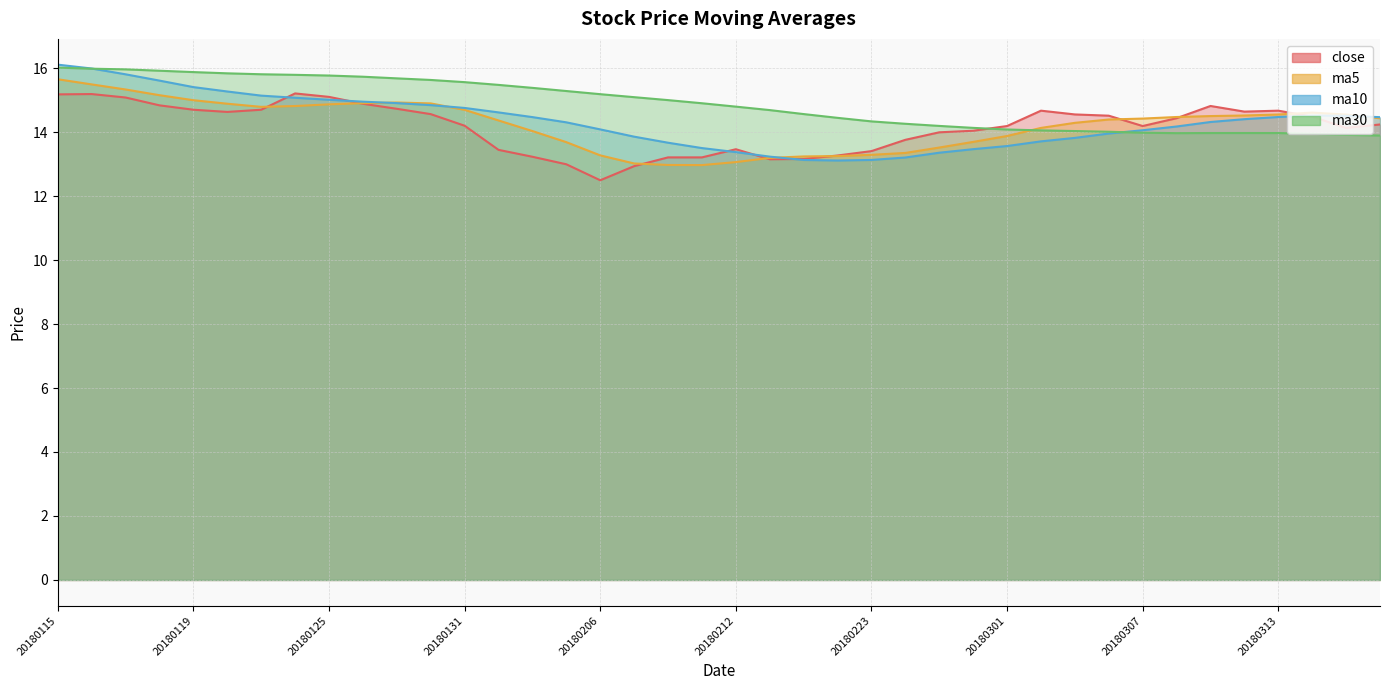

How many interior local valleys does the close series have?

6